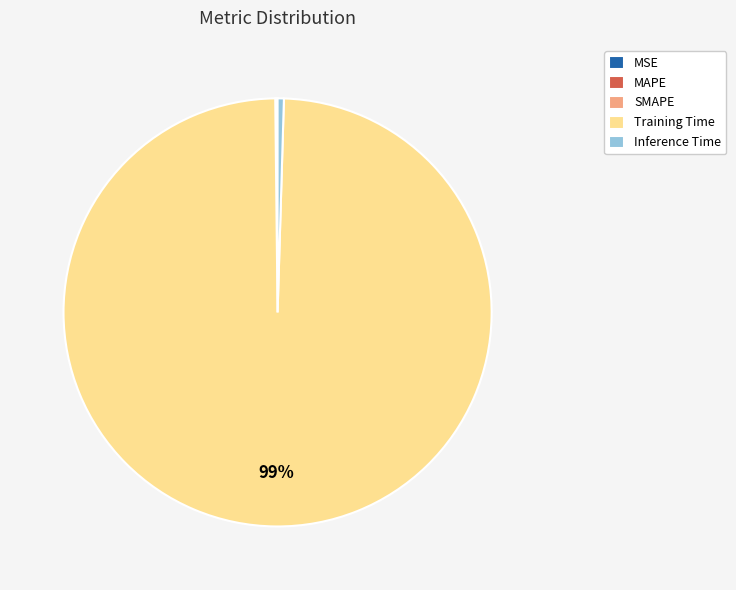

To the nearest percent, what is the average slice percentage?

20%